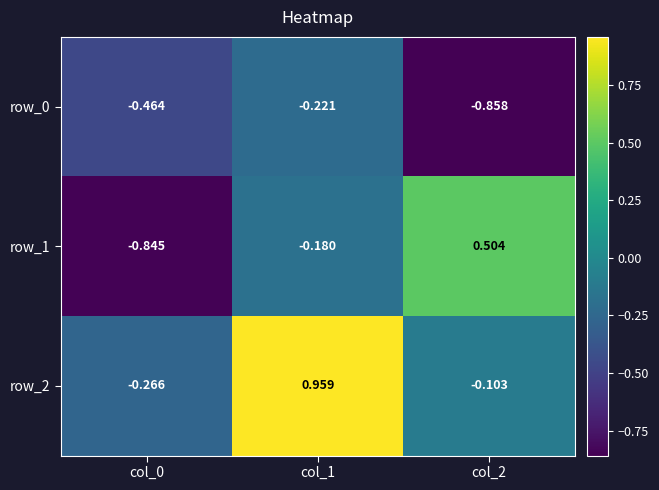

How many series are shown in this chart?

3